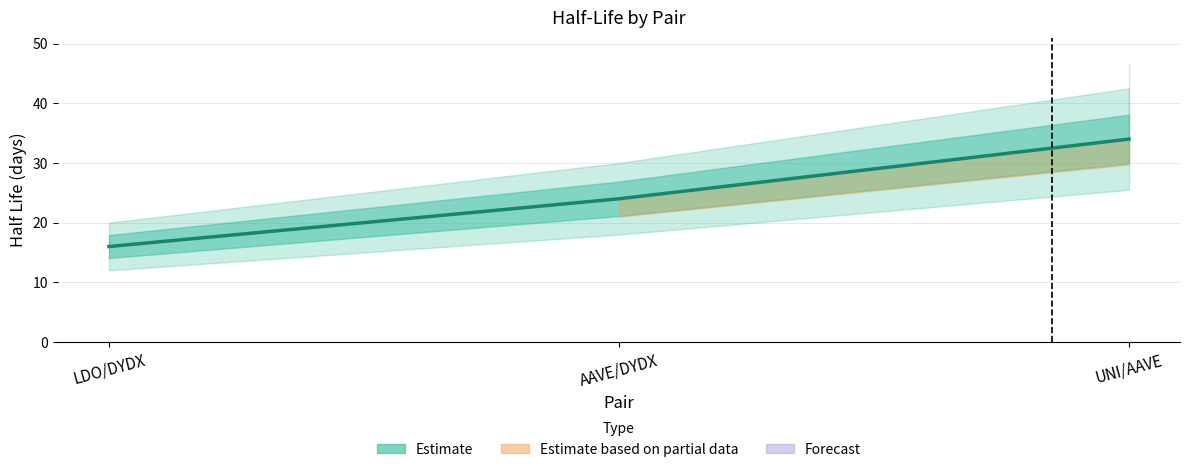

What is the label of the 2nd point from the left?

AAVE/DYDX